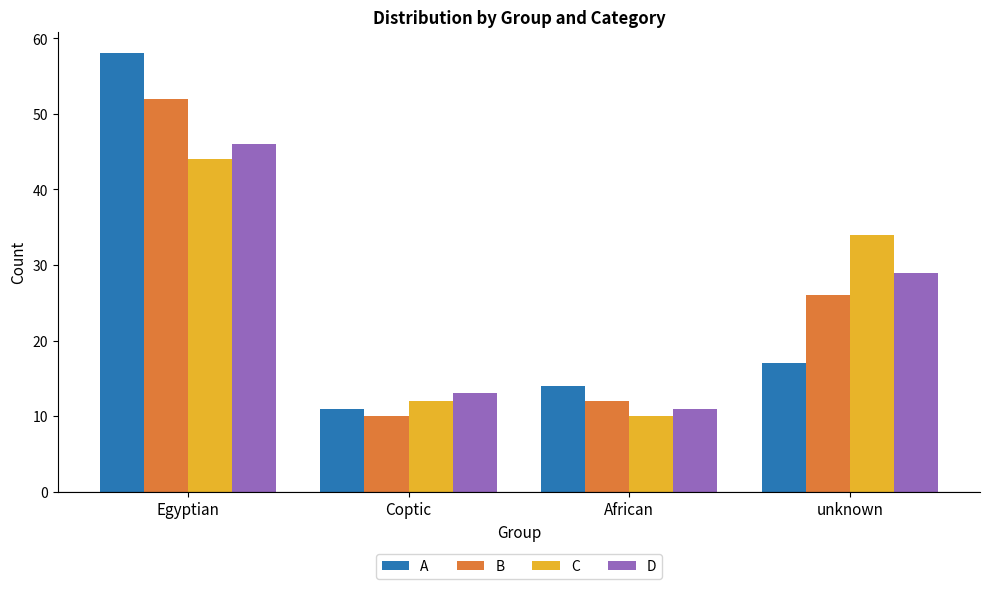

Does the chart contain stacked bars?

No